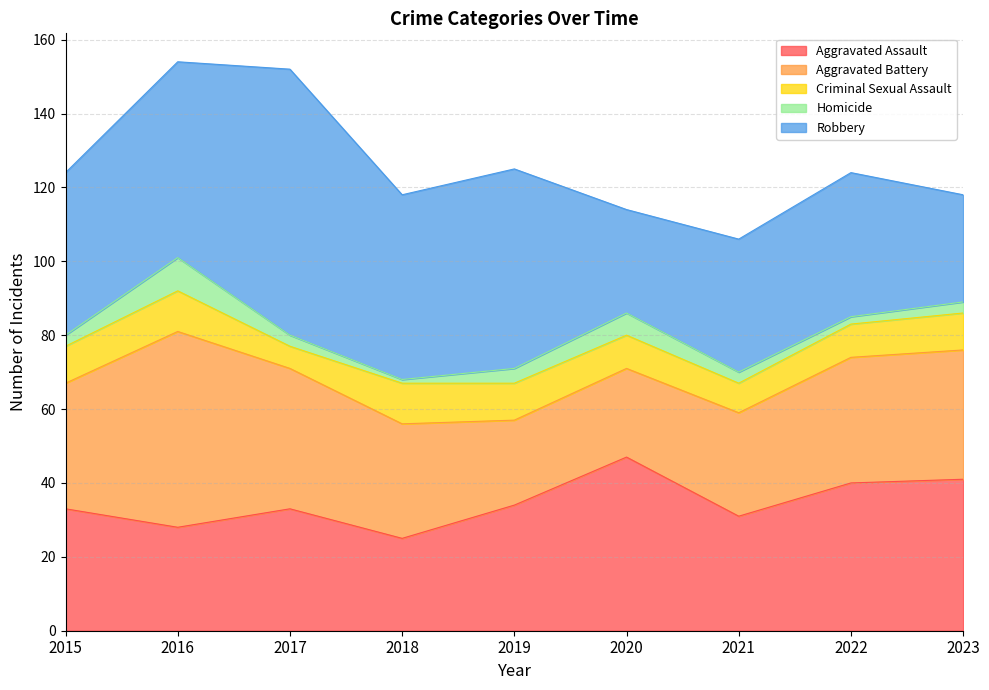

Which category has the lowest value in the Homicide series?

2018